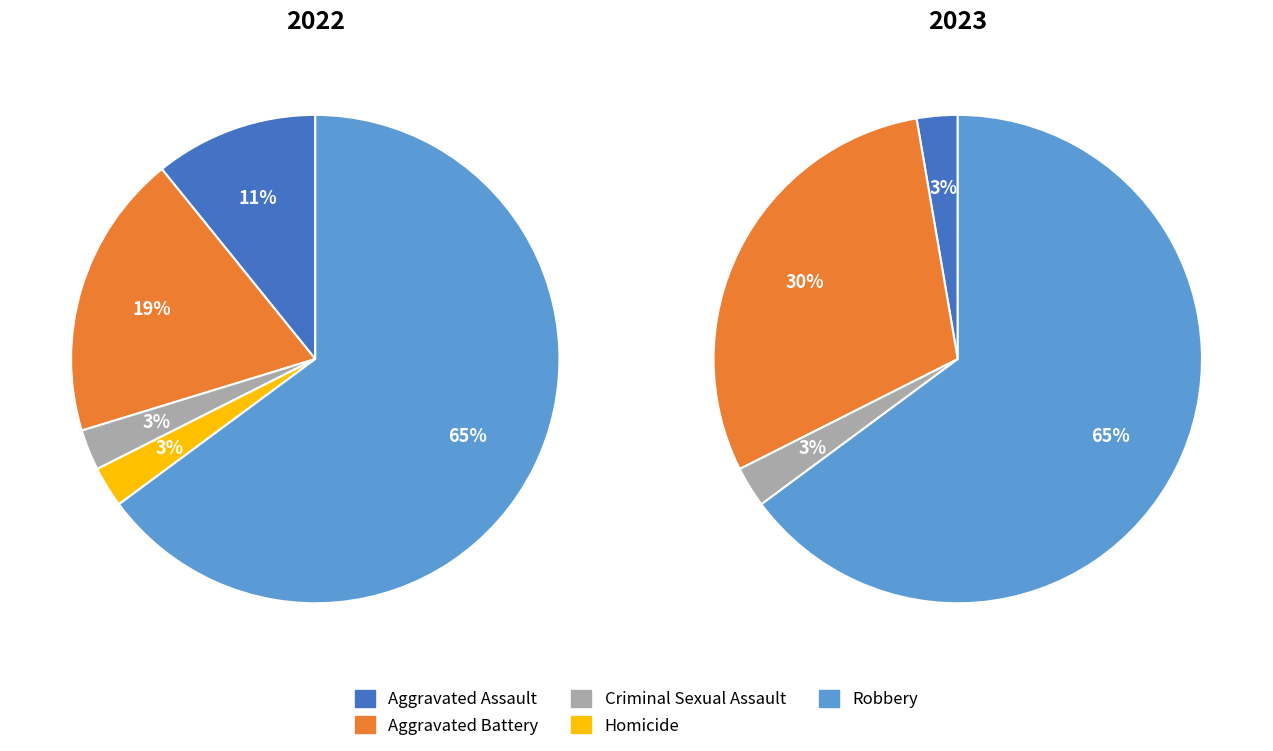

To the nearest percent, what is the difference between the largest and smallest slice percentages?

62%